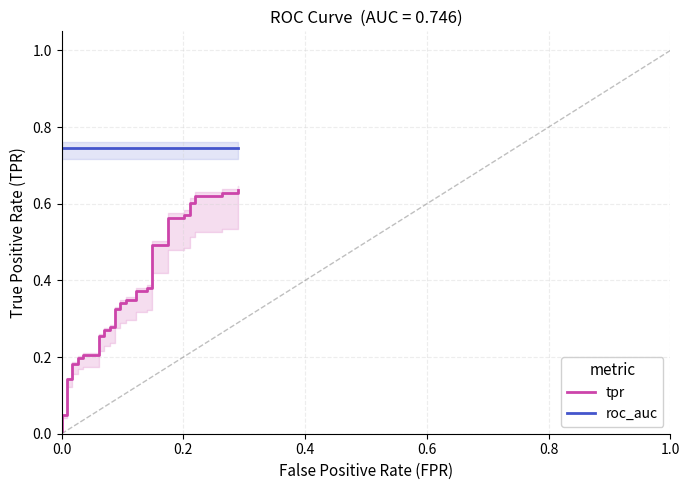

True or false: tpr has more than 2 interior local peaks.

False